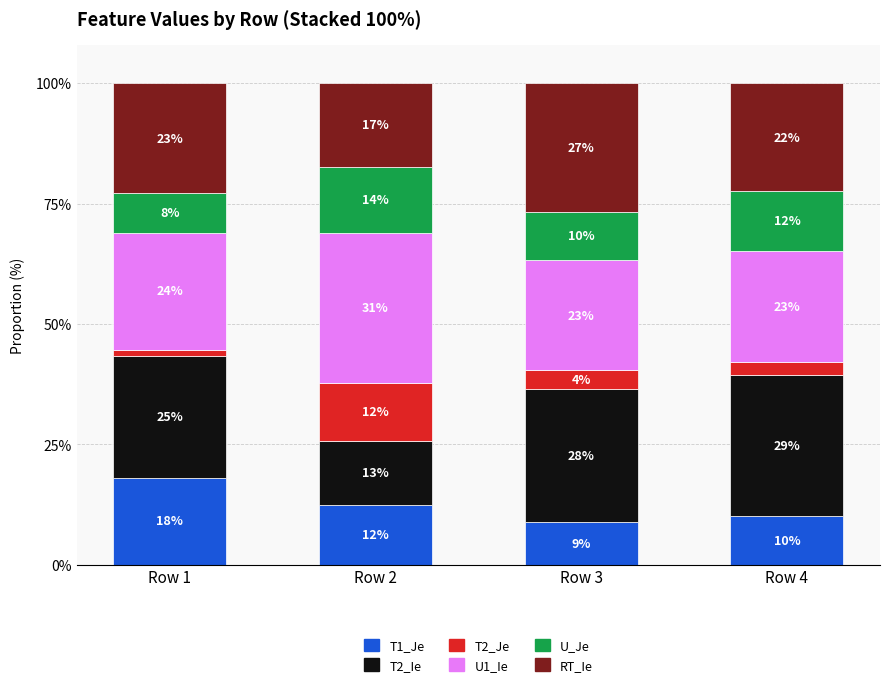

Which series has the widest spread of values?

T2_Ie